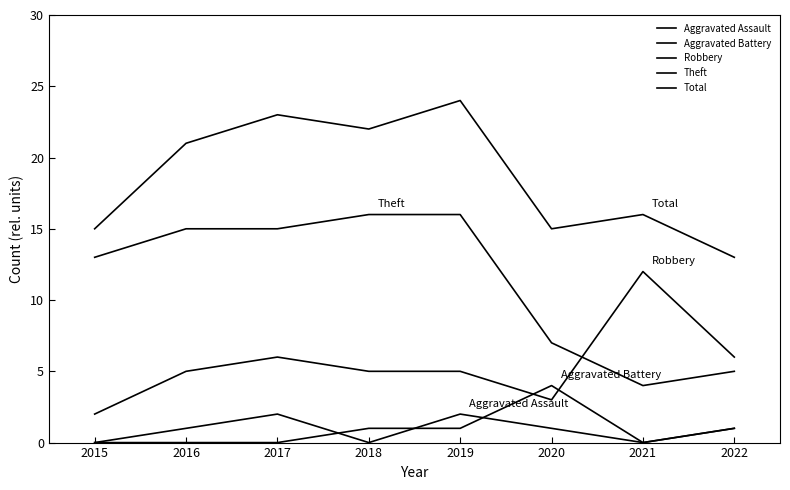

Is this an area chart (filled region under the line)?

No